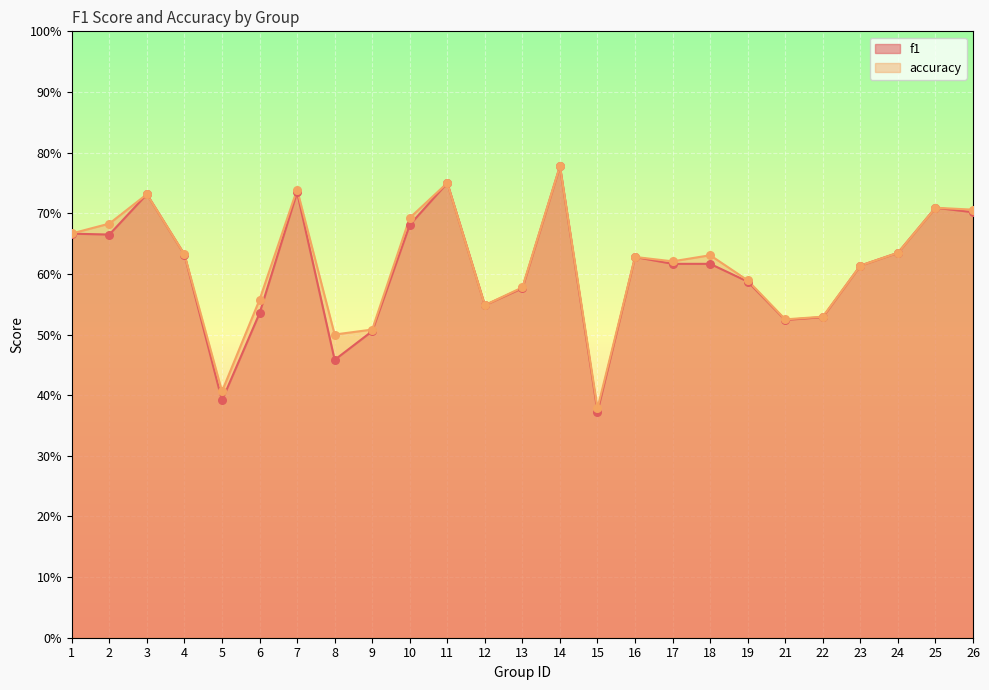

At how many categories does at least one series exceed 0?

25